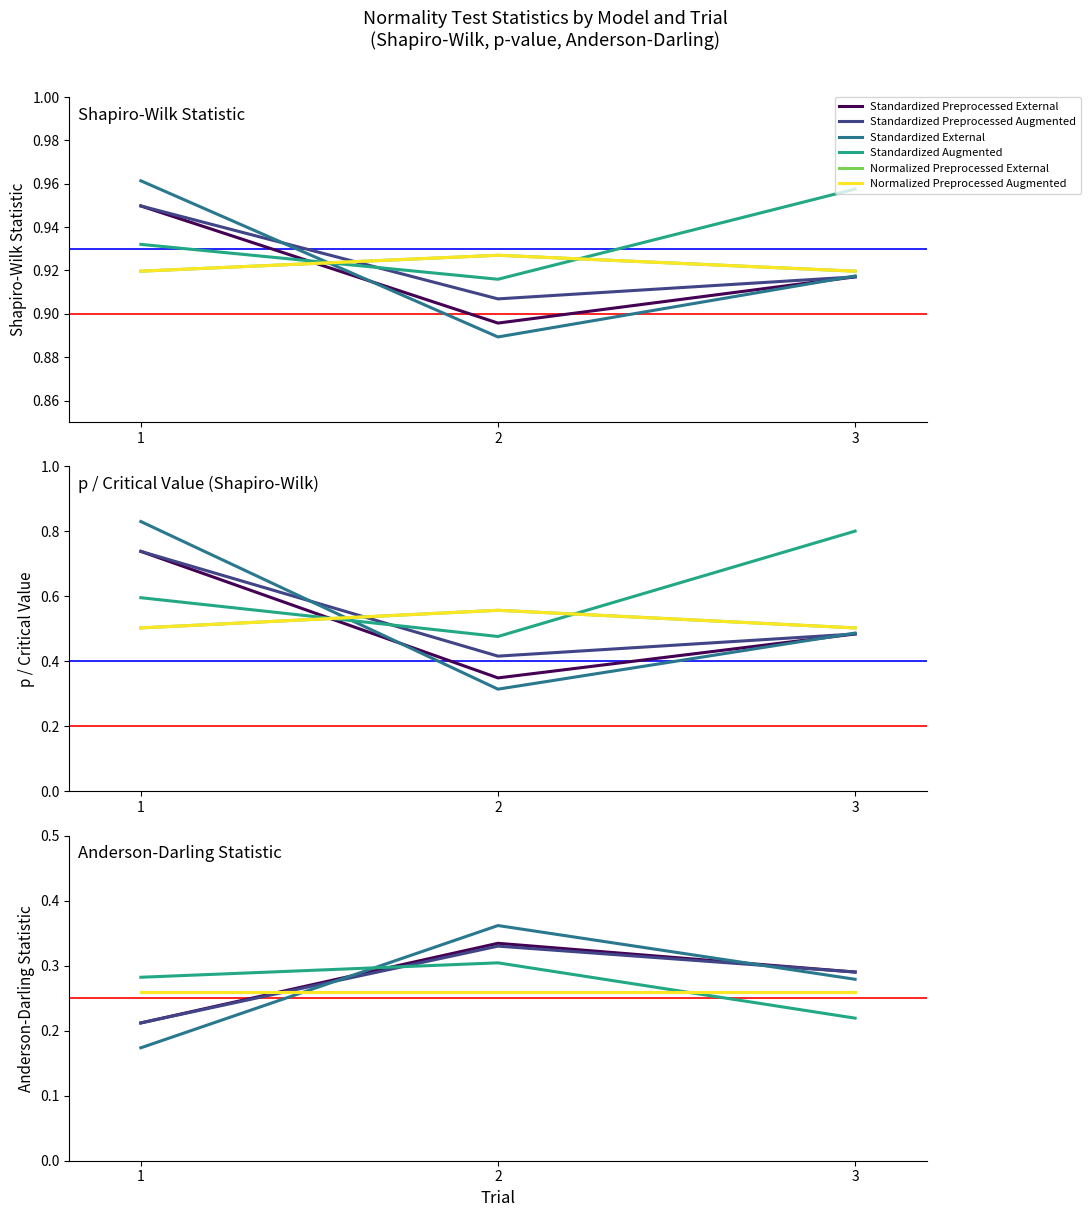

What is the average value of the Standardized External series?

0.3